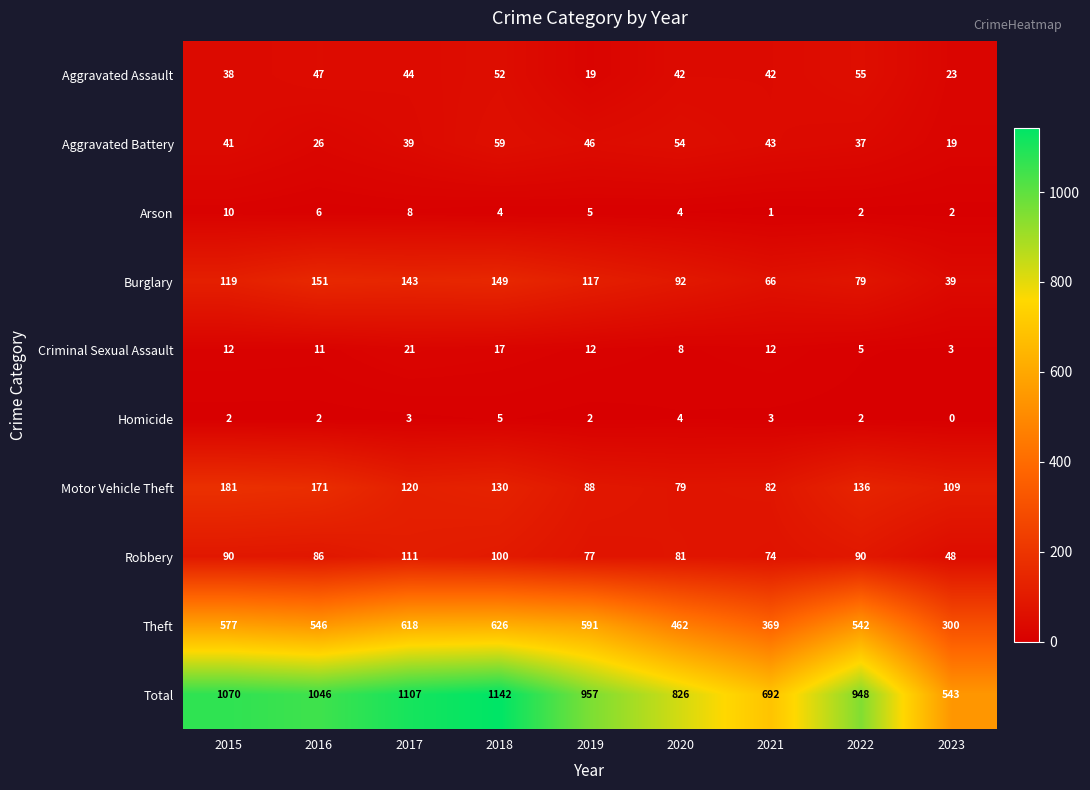

At how many categories does at least one series exceed 491?

9